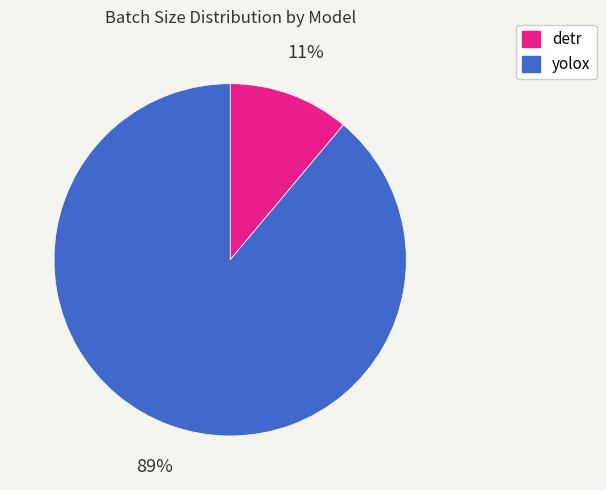

To the nearest percent, what is the average slice percentage?

50%